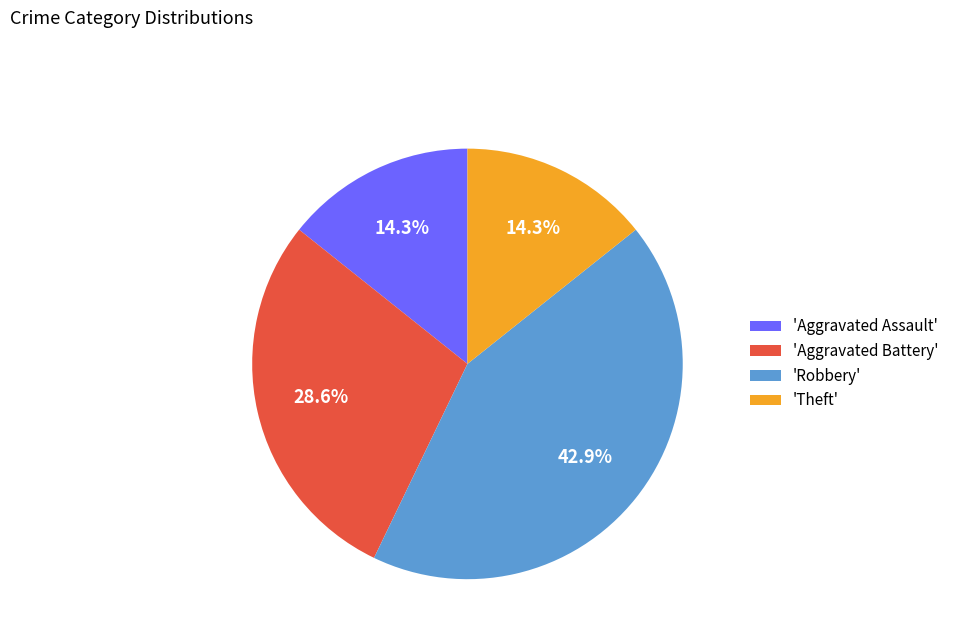

Combined, what portion of the pie is 'Aggravated Assault' and 'Theft'?

28.6%